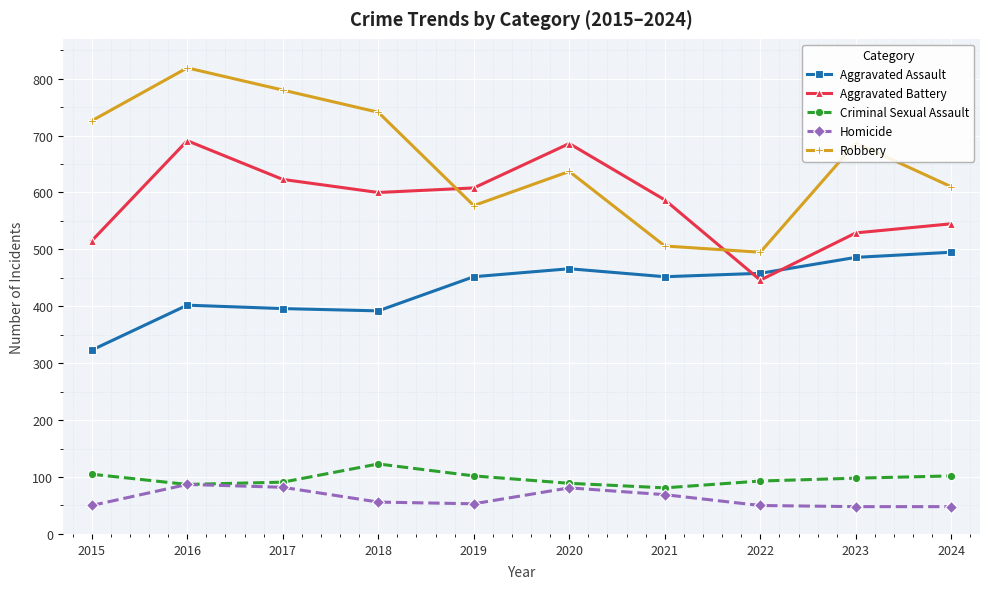

Where is Homicide nearest to the value 67?

2021